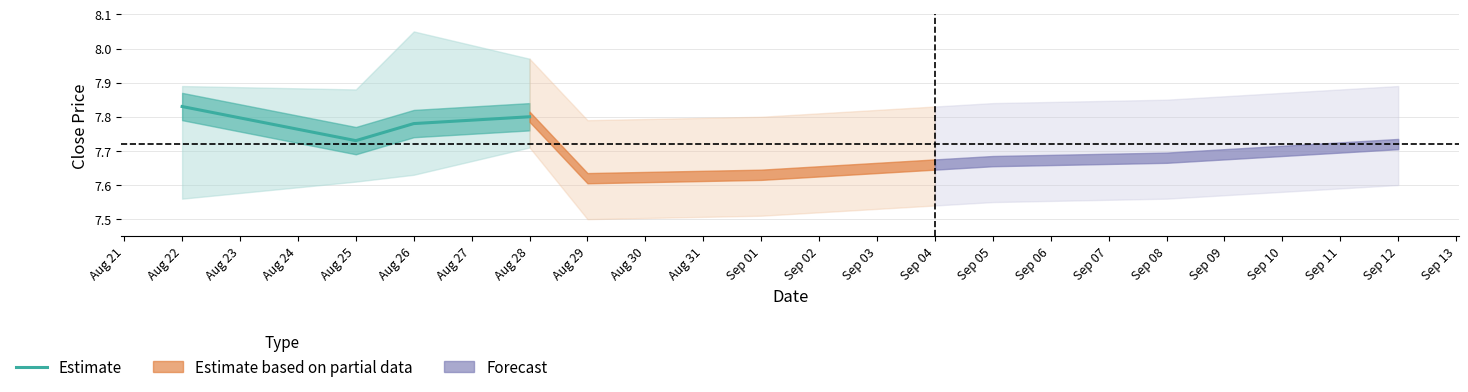

The Estimate series shows 12.0 at Aug 26. True or false?

False